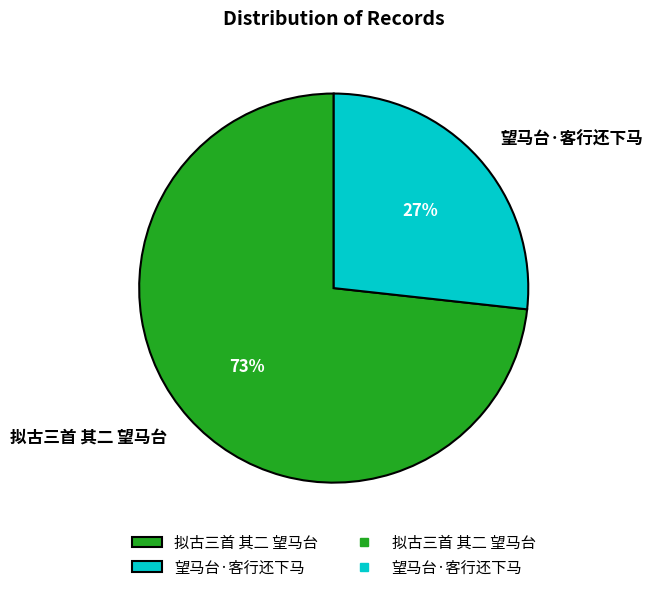

The 望马台·客行还下马 slice represents 19% of the pie. True or false?

False